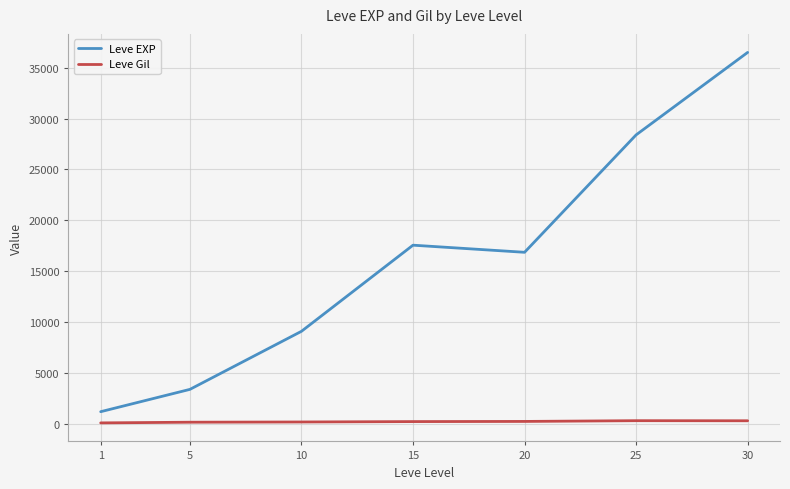

Read the Leve EXP value at 20.

16865.0